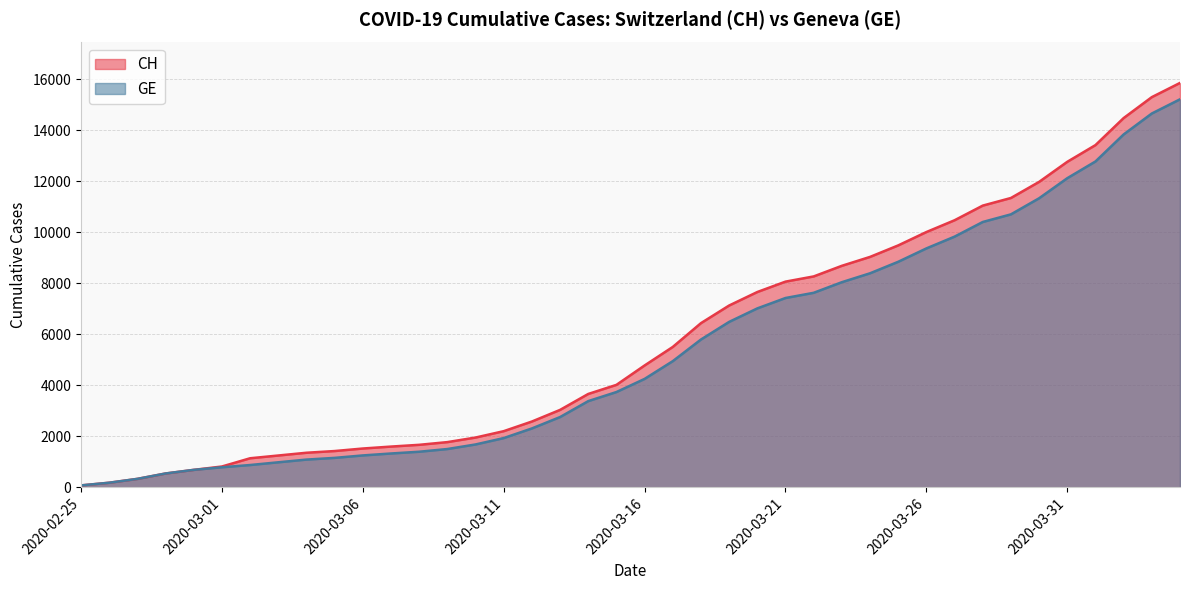

Between 2020-03-11 and 2020-03-09, which is larger?

2020-03-11